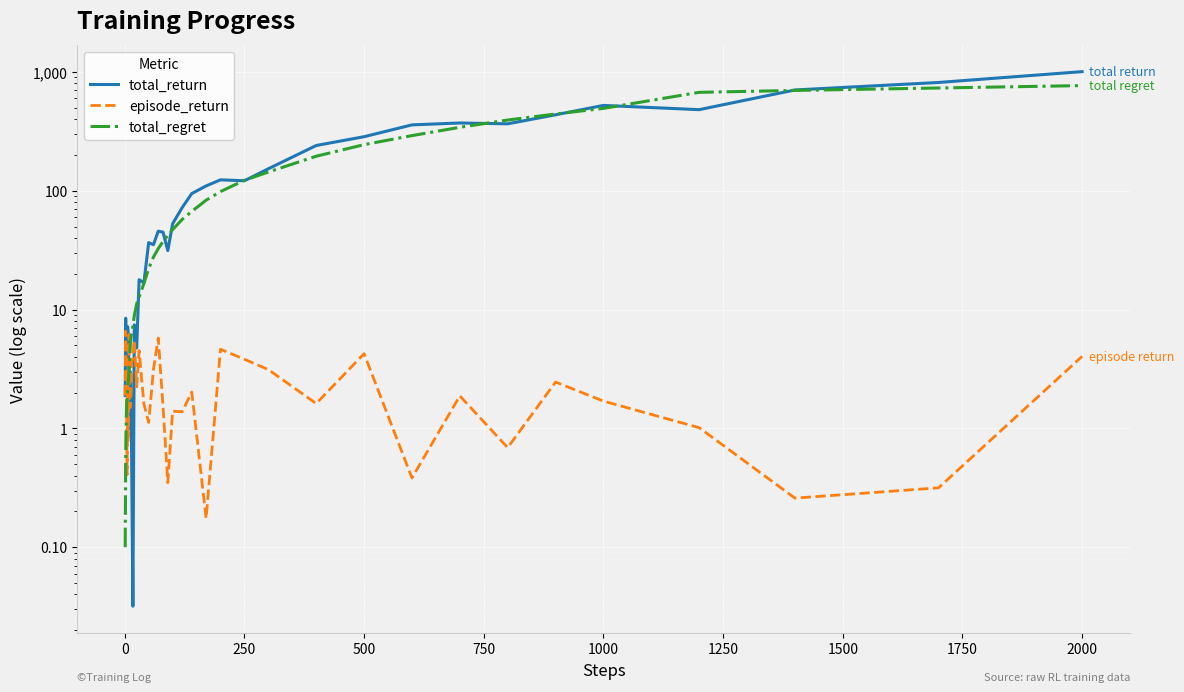

Rank the series by their maximum value, from lowest to highest.

episode_return, total_regret, total_return